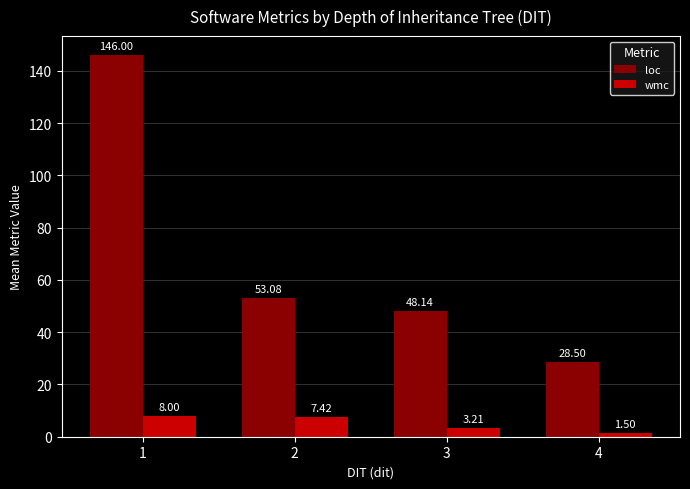

Which series has the largest range (max minus min)?

loc